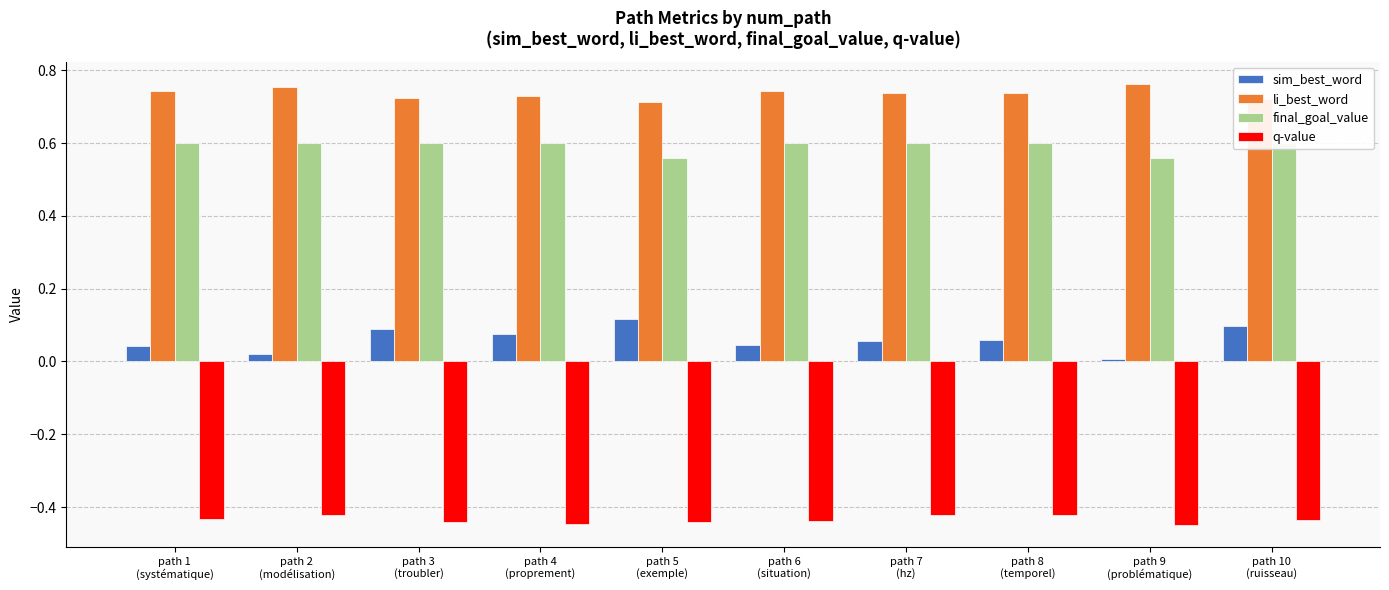

What is the average value of the li_best_word series?

0.7